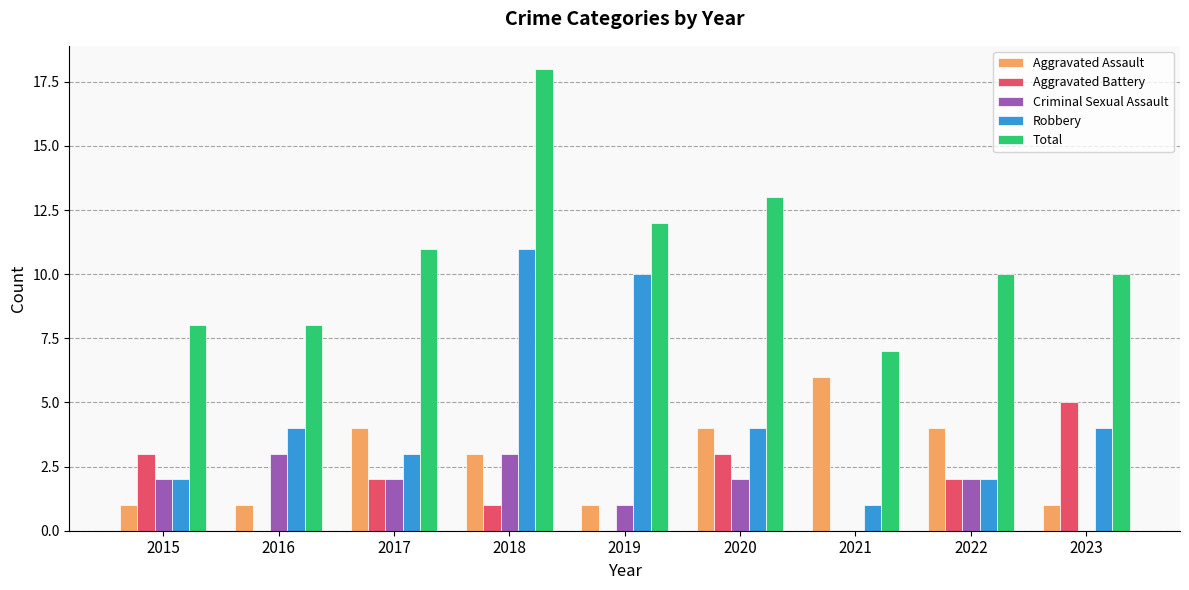

Which series changed the most between 2021 and 2022?

Total